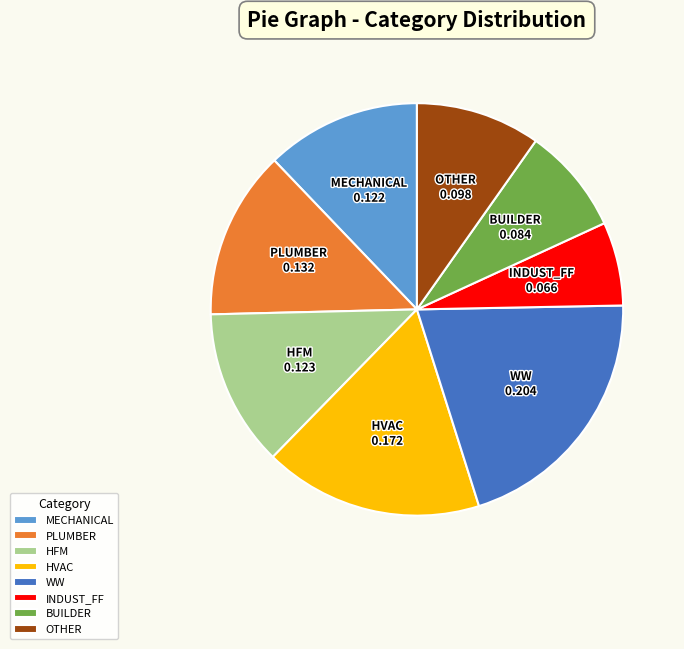

Is it true that MECHANICAL is 12% of the pie?

True